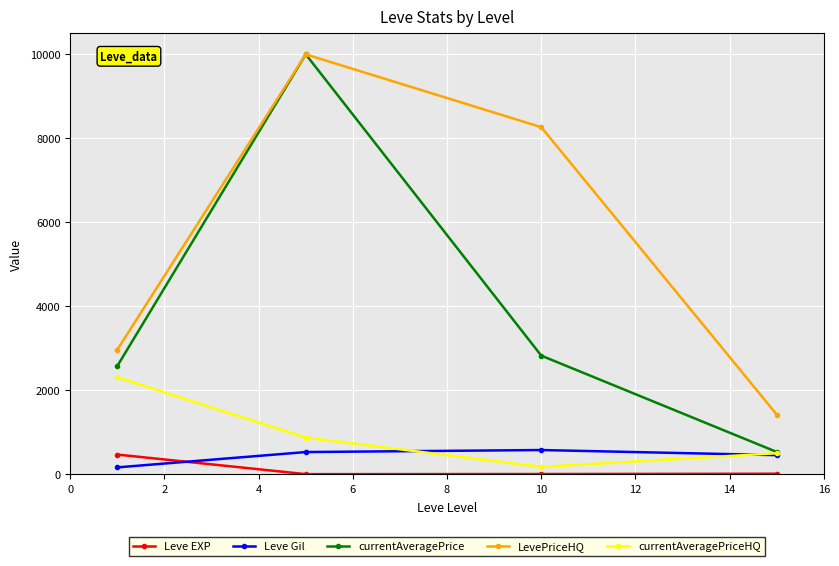

Which series has the widest spread of values?

currentAveragePrice